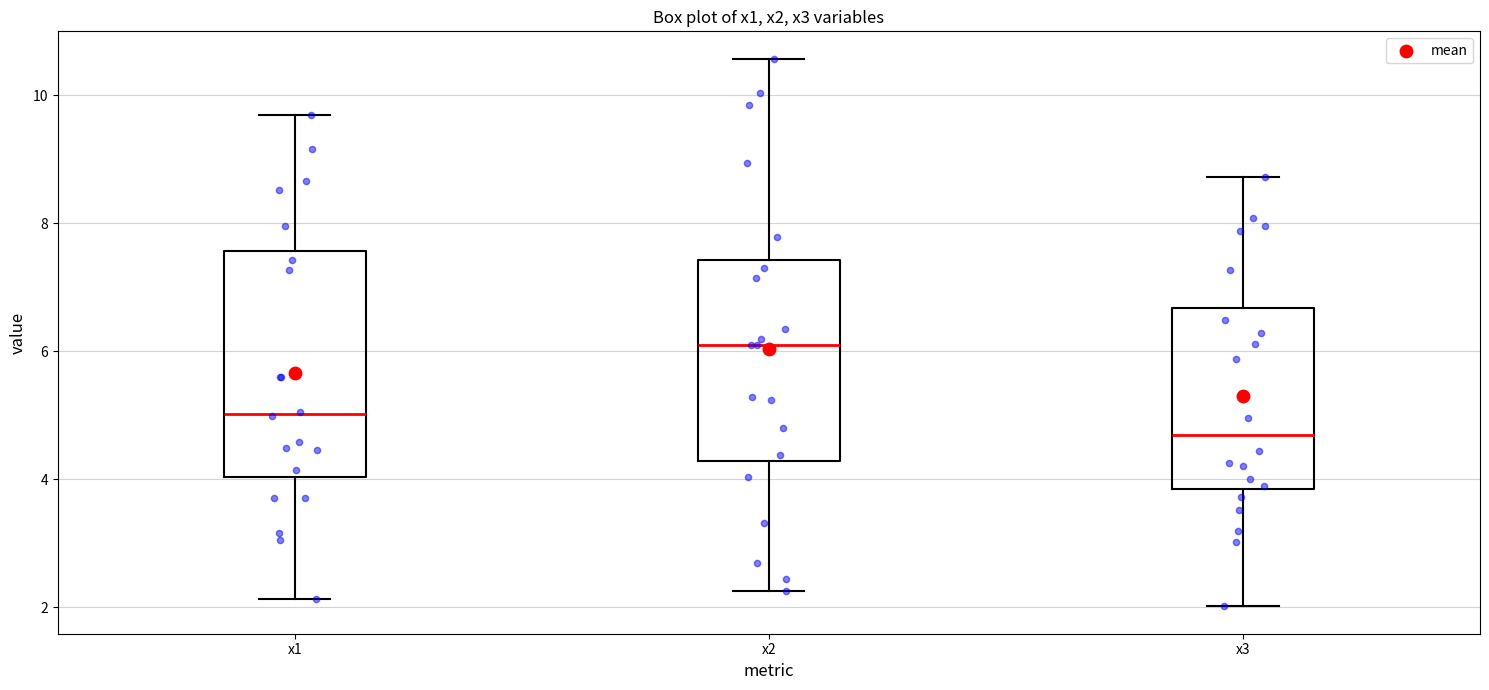

Reading left to right, read every box against the y-axis: the position of its median line, the range the box covers, and the ends of its whiskers. The values are not printed on the chart, so give them approximately, as read against the axis.

x1: median 5.0, box 4.0 to 7.6, whiskers 2.2 to 9.6
x2: median 6.0, box 4.2 to 7.4, whiskers 2.2 to 10.6
x3: median 4.6, box 3.8 to 6.6, whiskers 2.0 to 8.8